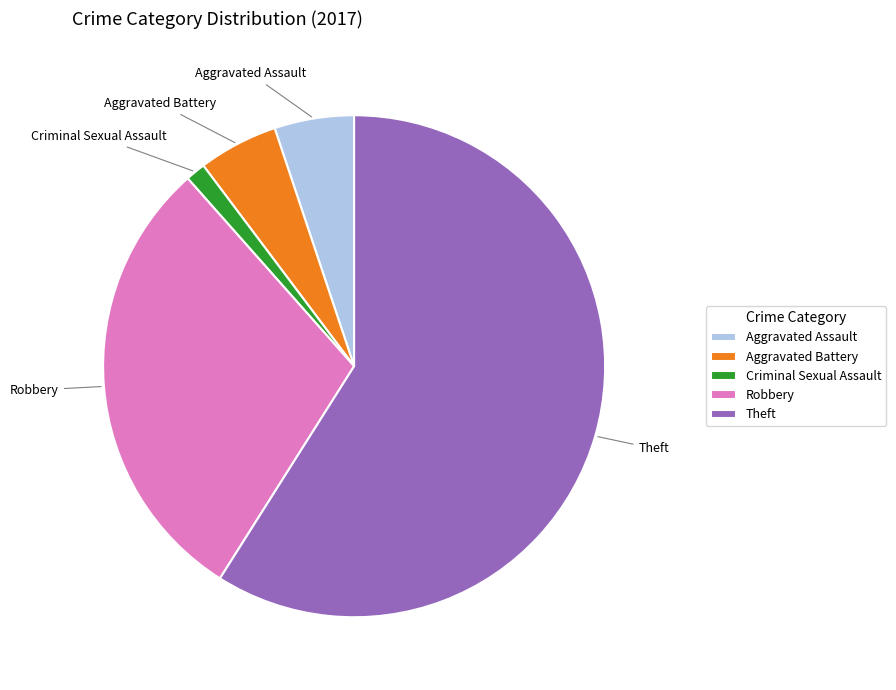

What is the majority slice?

Theft